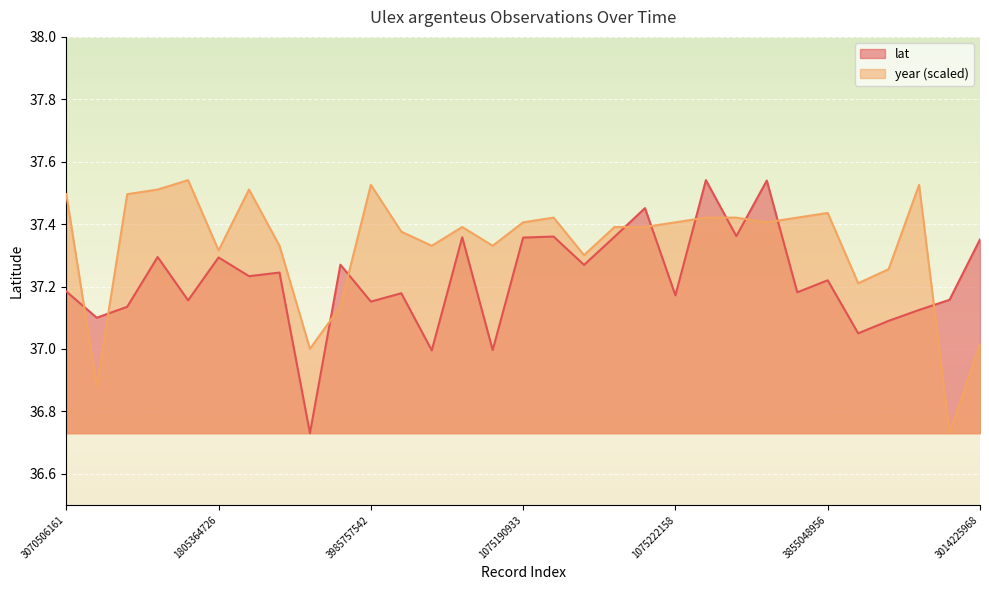

At which category is the sum across all series the highest?

1248776823